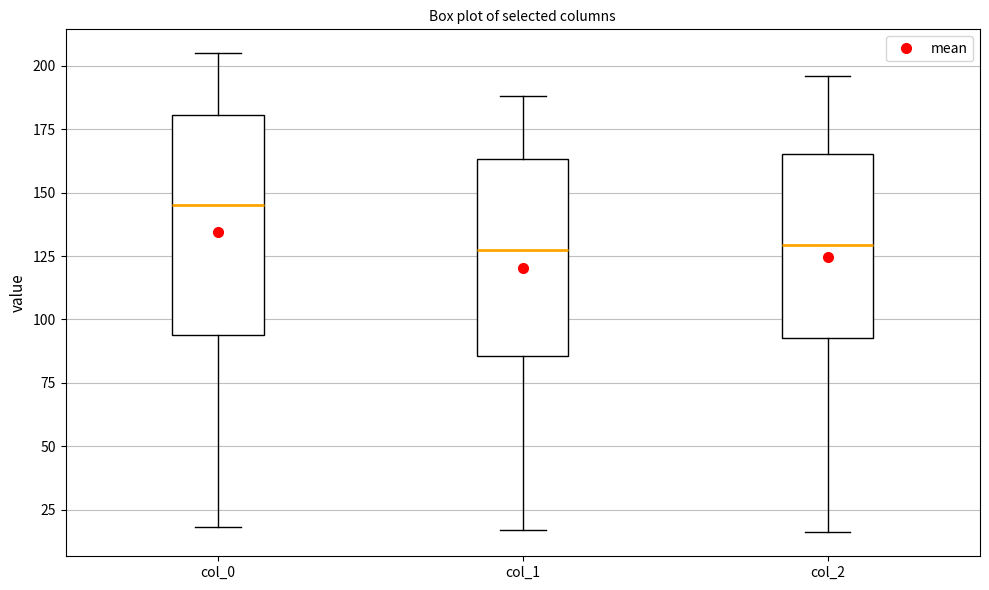

Where does the median line of the box for col_0 sit on the y-axis? The values are not printed on the chart, so give them approximately, as read against the axis.

145